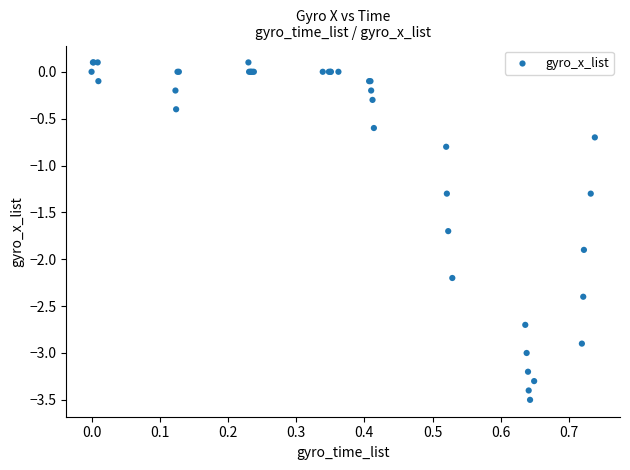

What Y value in the scatter plot is closest to -1?

-0.8